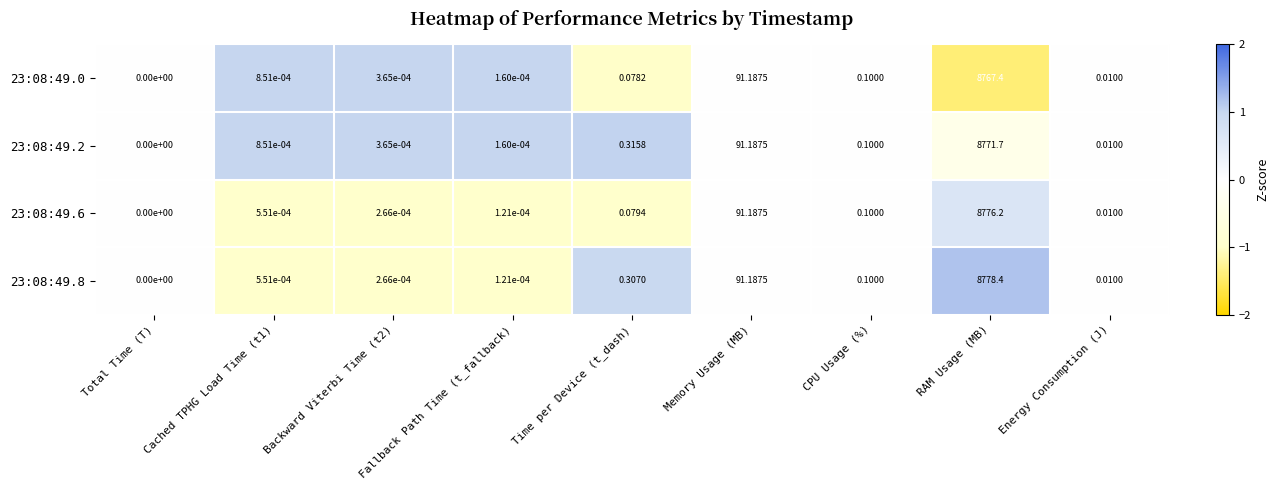

How many values in 23:08:49.2 are above zero?

8